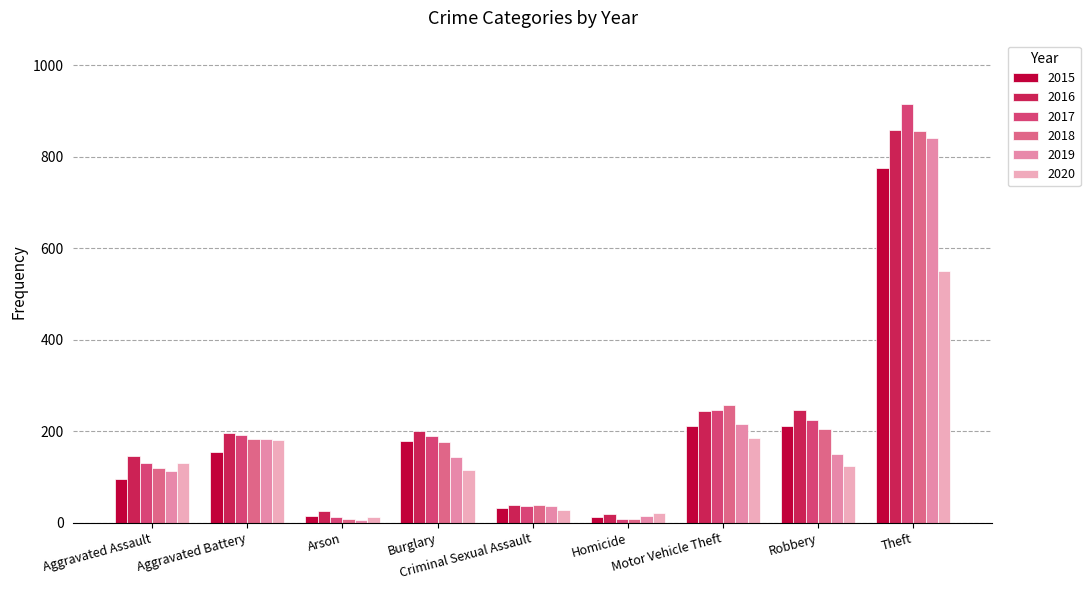

How many data points in 2016 are less than 196?

4